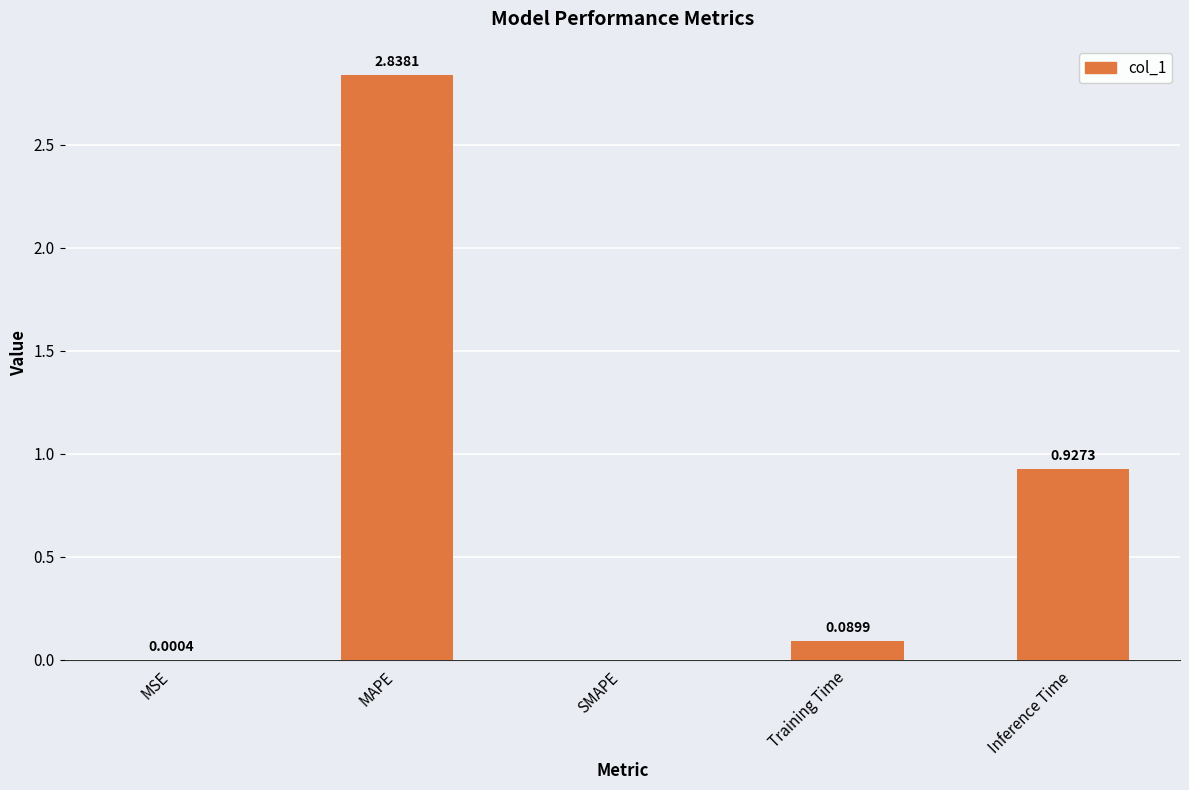

Which has a higher value, MSE or Inference Time?

Inference Time